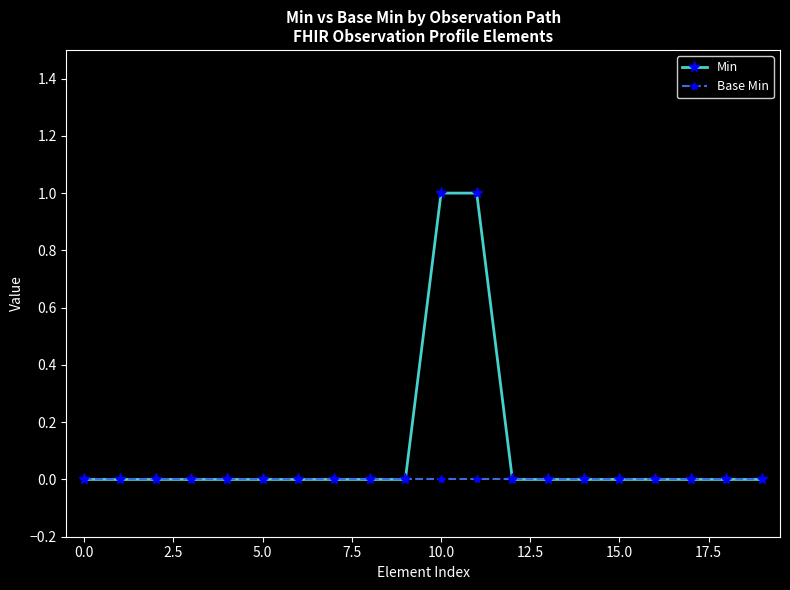

How many series are shown in this chart?

2